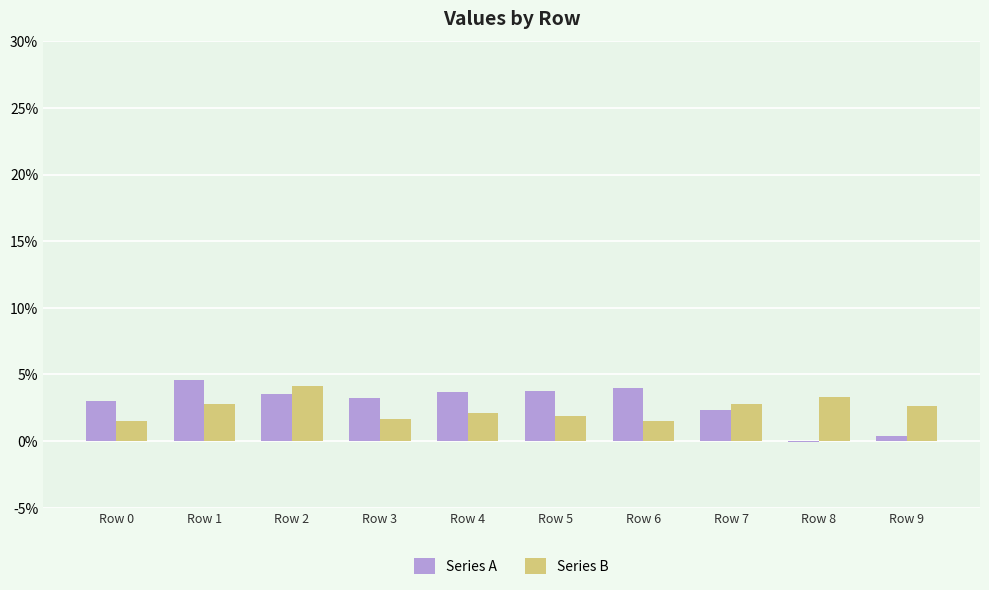

What are all the series names shown in the legend?

Series A, Series B